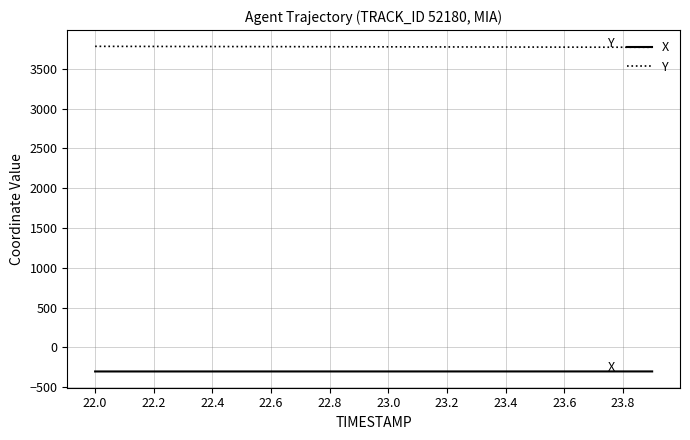

What is the highest value of the Y series?

3783.3